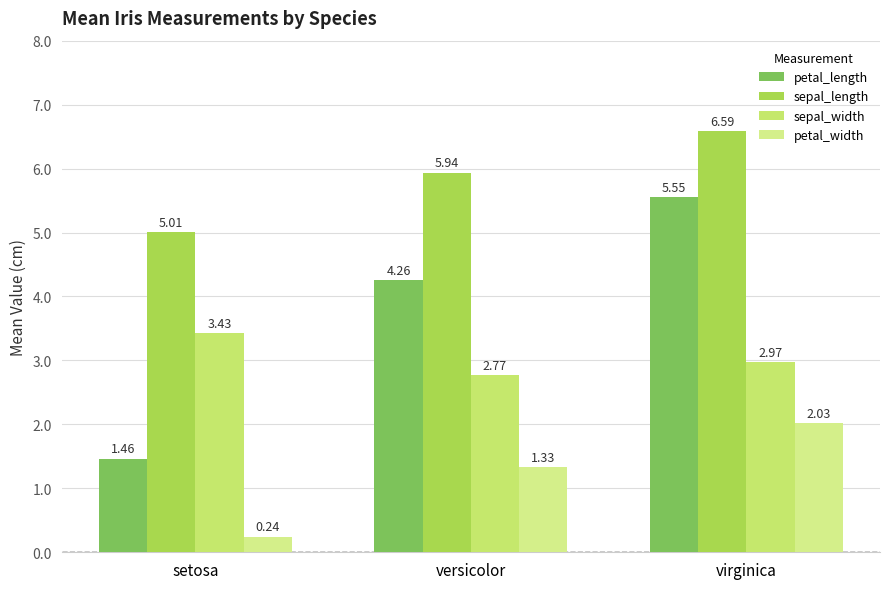

At which category is the sum across all series the highest?

virginica